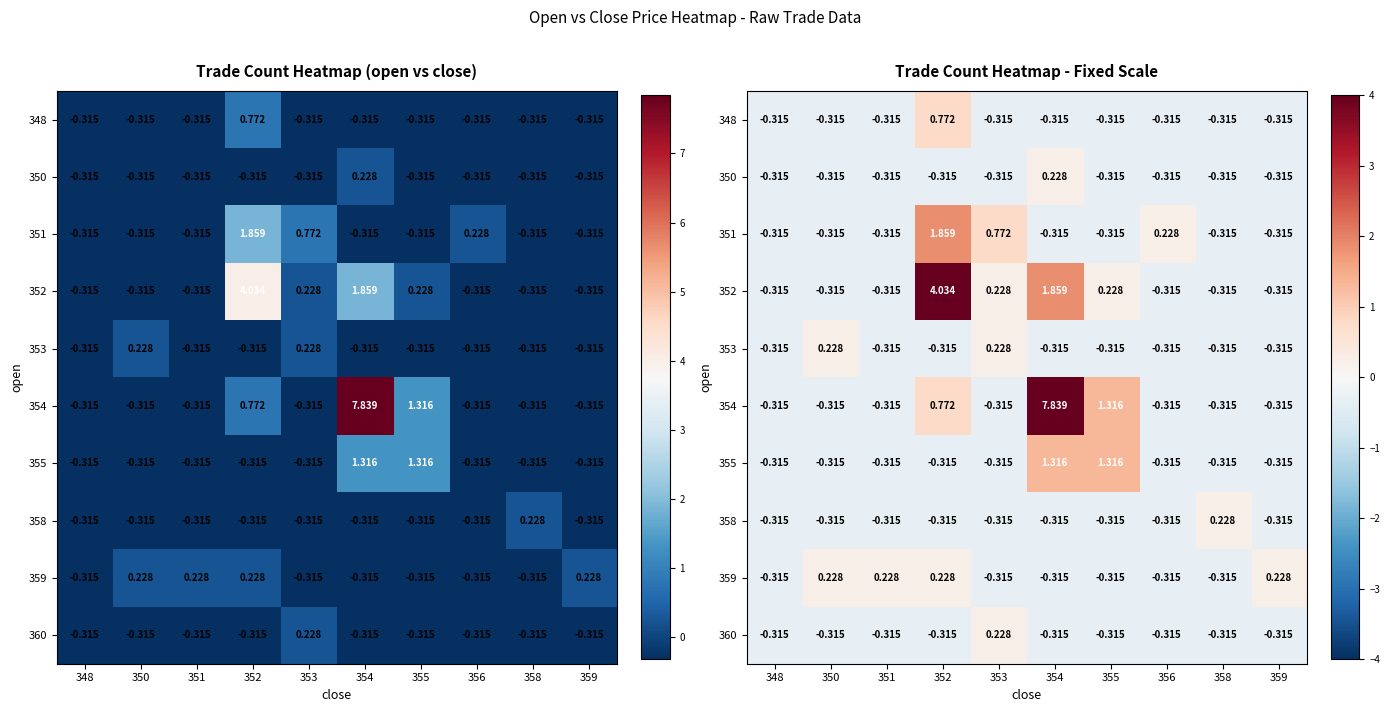

Rank the series by their maximum value, from lowest to highest.

350, 353, 358, 359, 360, 348, 355, 351, 352, 354